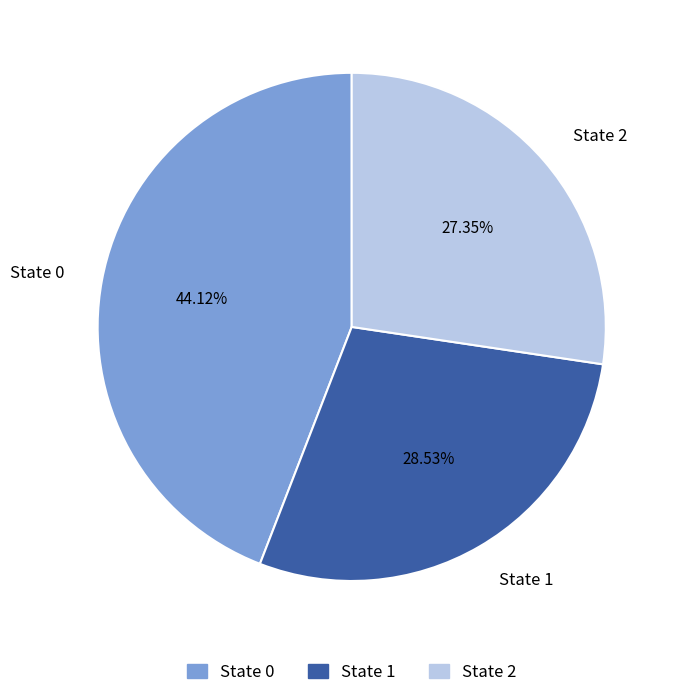

To the nearest percent, what is the average slice percentage?

33%